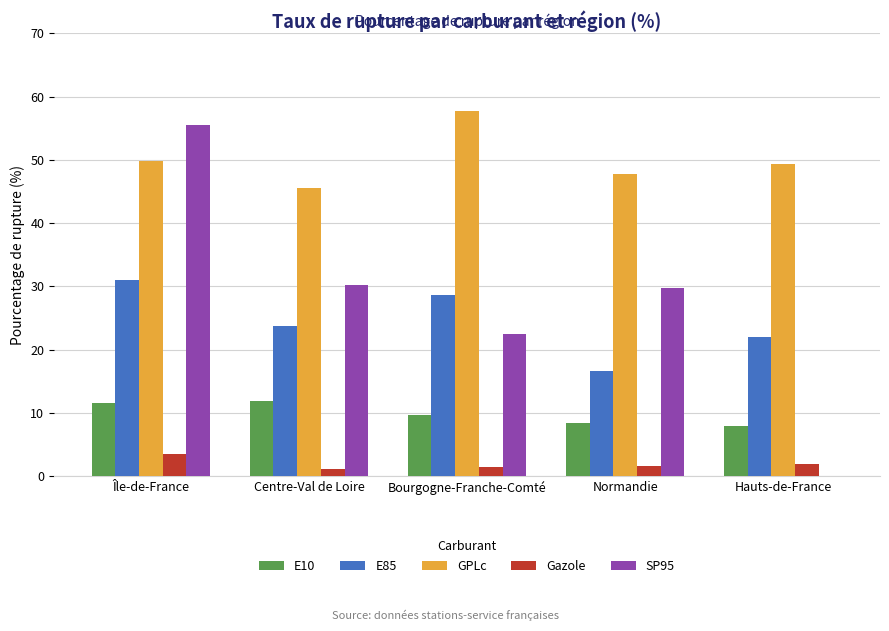

True or false: GPLc has a value of 45.5 at Centre-Val de Loire.

True